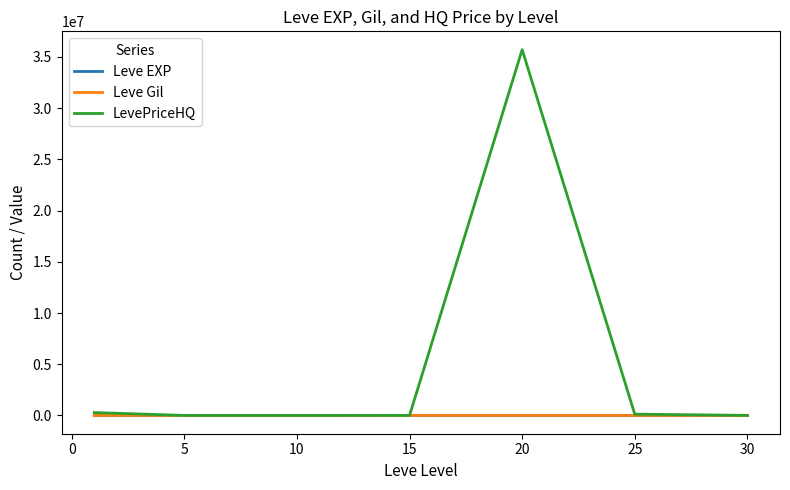

Which series has the widest spread of values?

LevePriceHQ